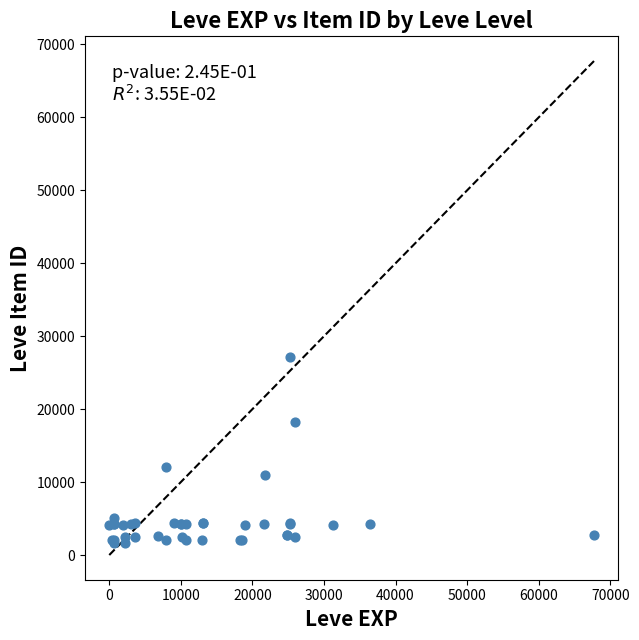

What Y value in the scatter plot is closest to 14448?

12018